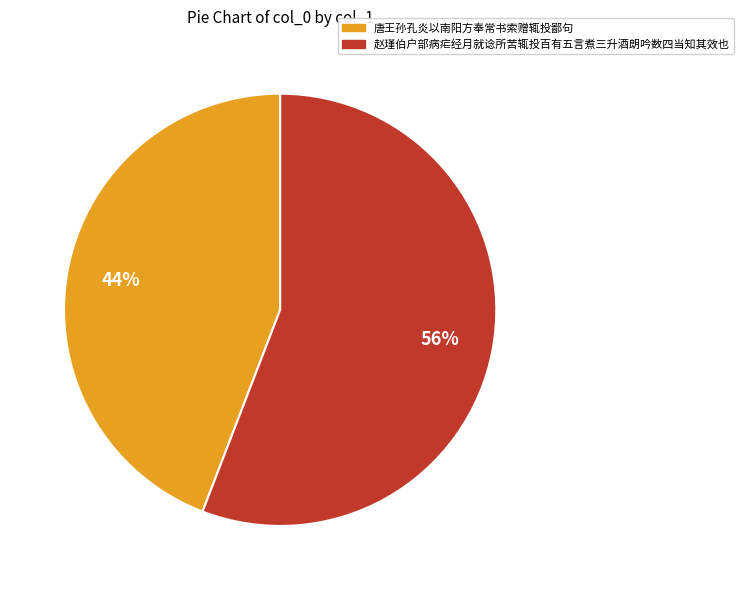

Rank the categories by value from lowest to highest.

唐王孙孔炎以南阳方奉常书索赠辄投鄙句, 赵瑾伯户部病疟经月就谂所苦辄投百有五言煮三升酒朗吟数四当知其效也